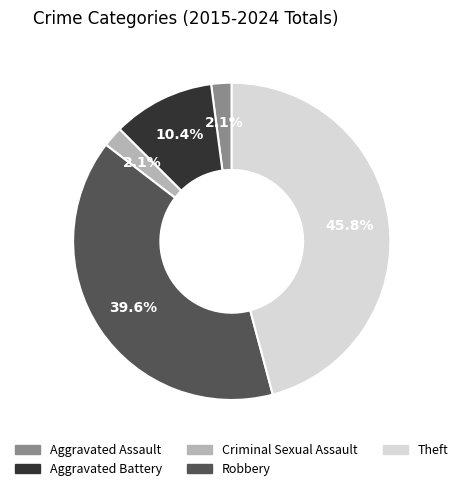

Combined, do Theft and Aggravated Assault account for over 50%?

No